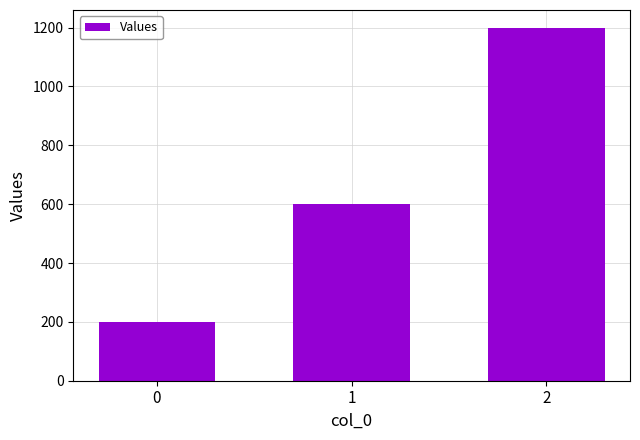

What is the approximate value at 2?

1200